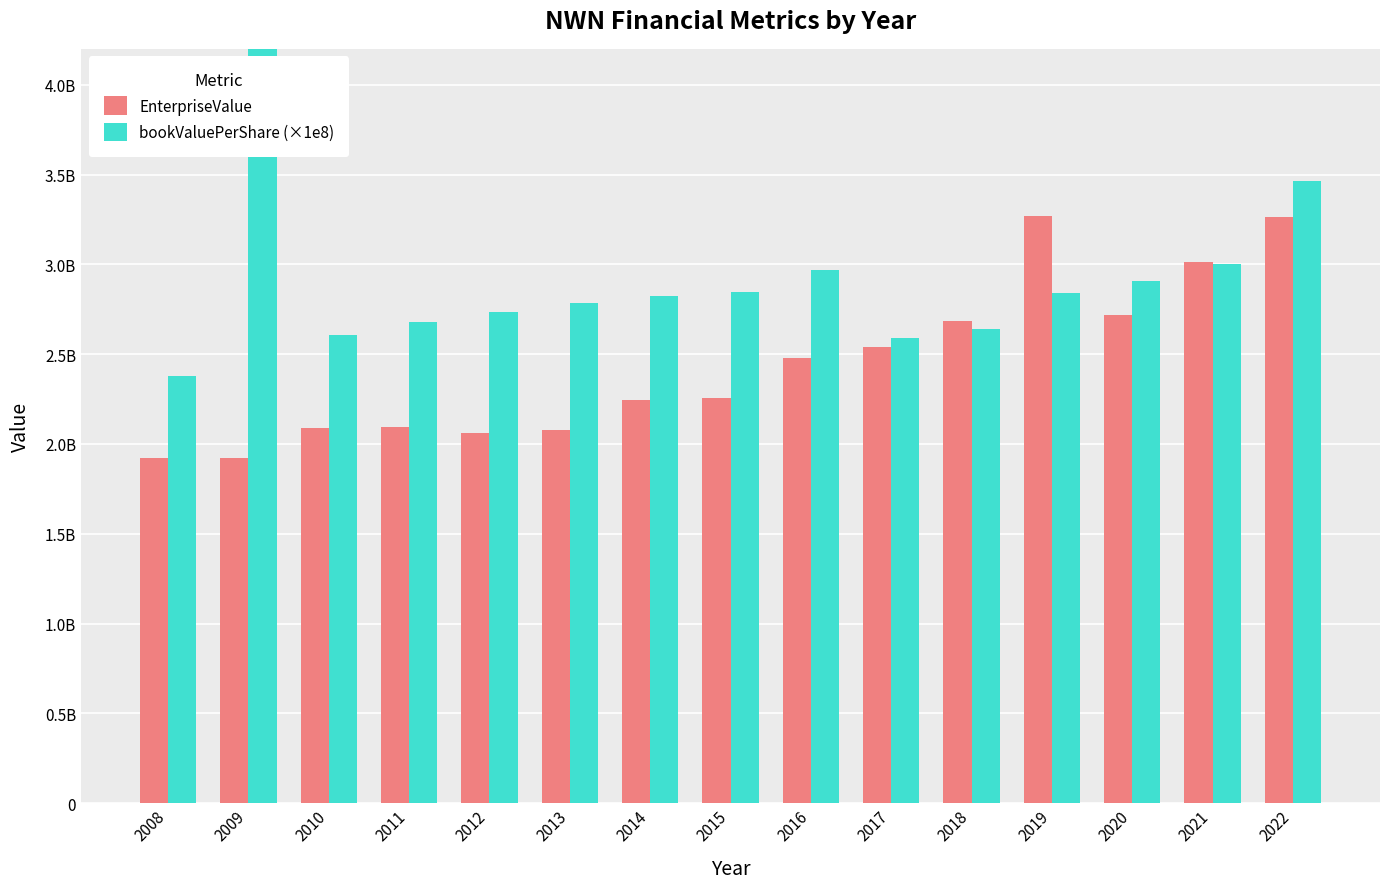

Between 2013 and 2008, which is larger?

2013